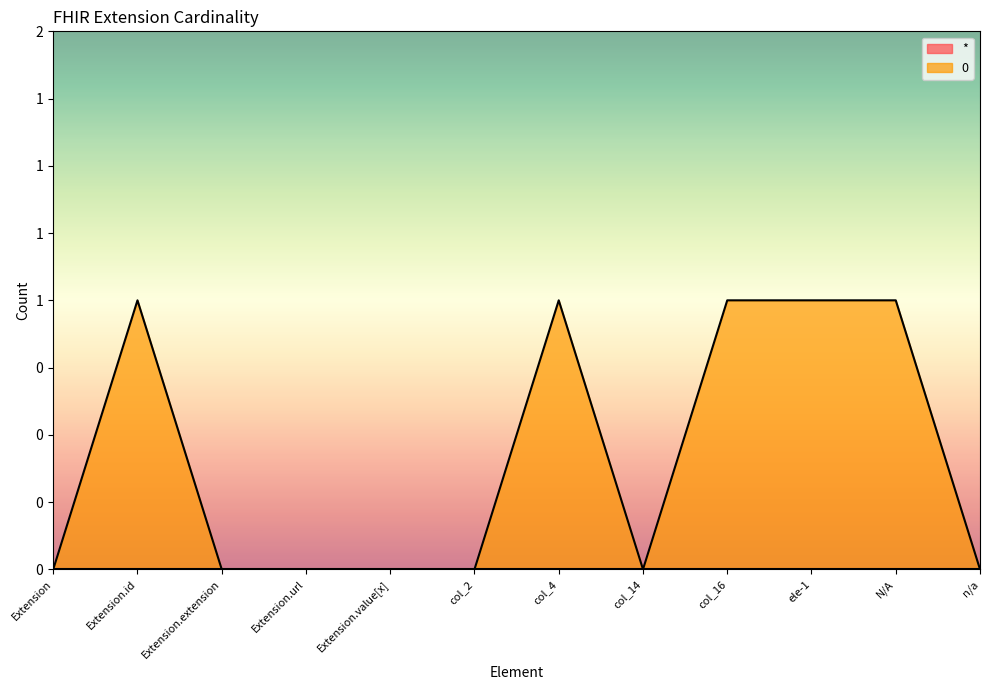

Which category has the highest value across all series?

Extension.id